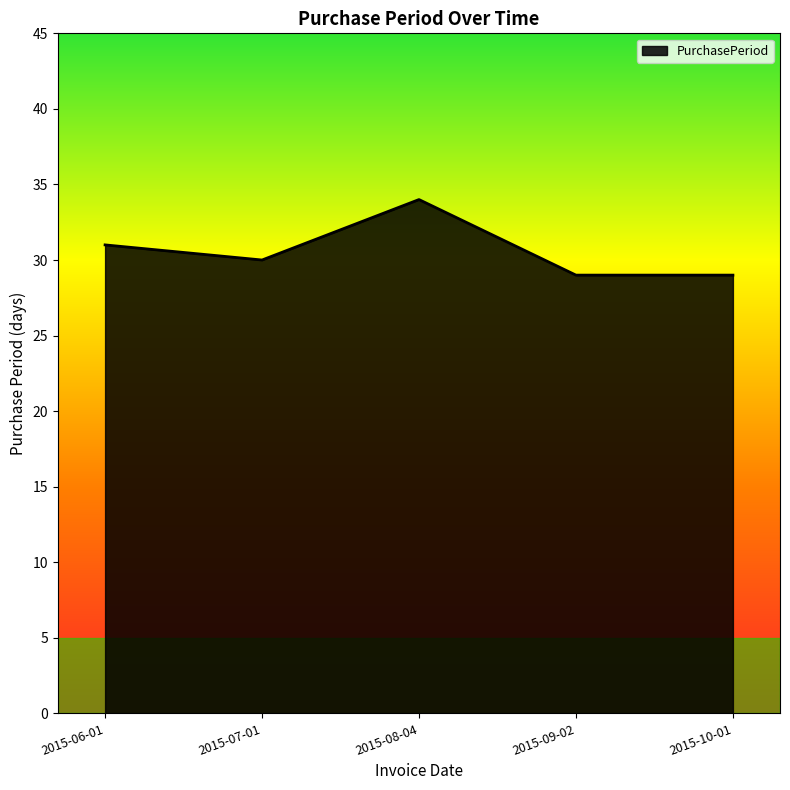

At which category does the data reach its first local peak?

2015-08-04